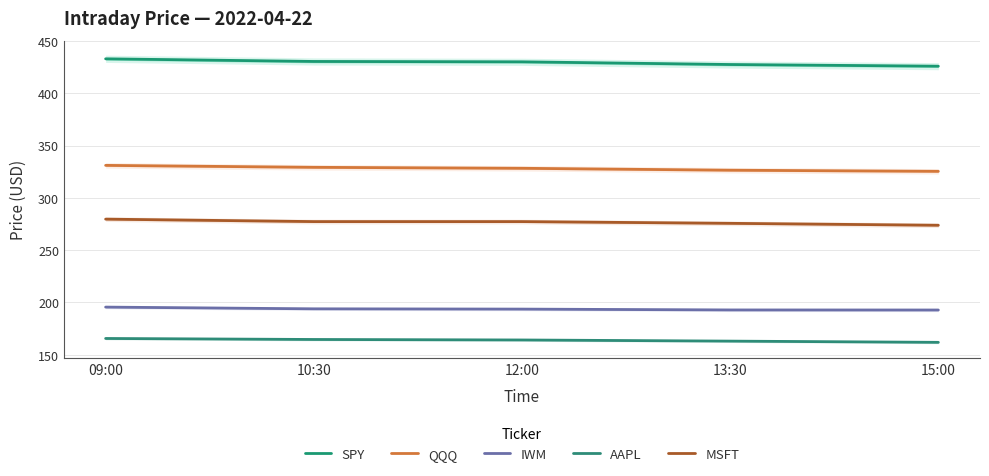

What is the approximate value of MSFT at 15:00?

273.8